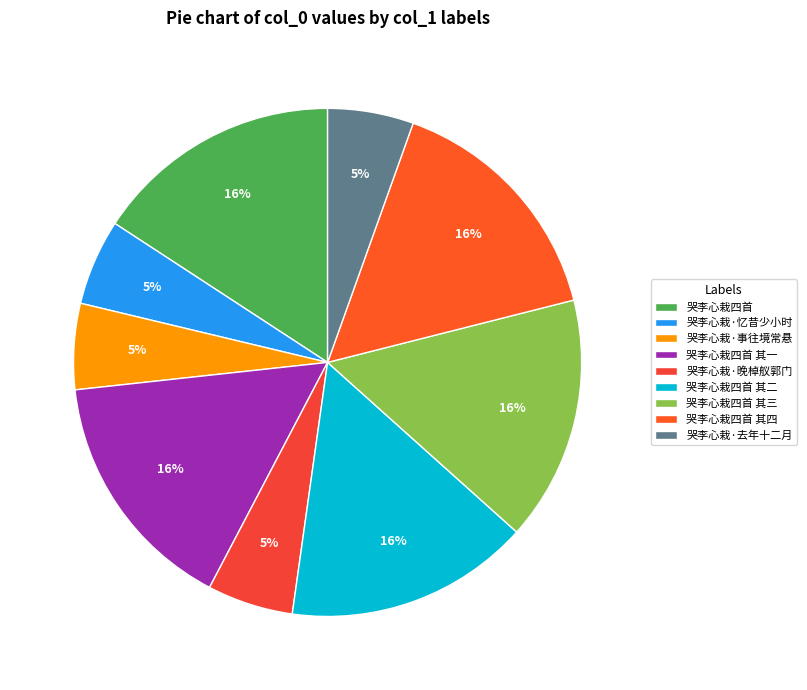

Is there any slice that represents more than half of the pie?

No